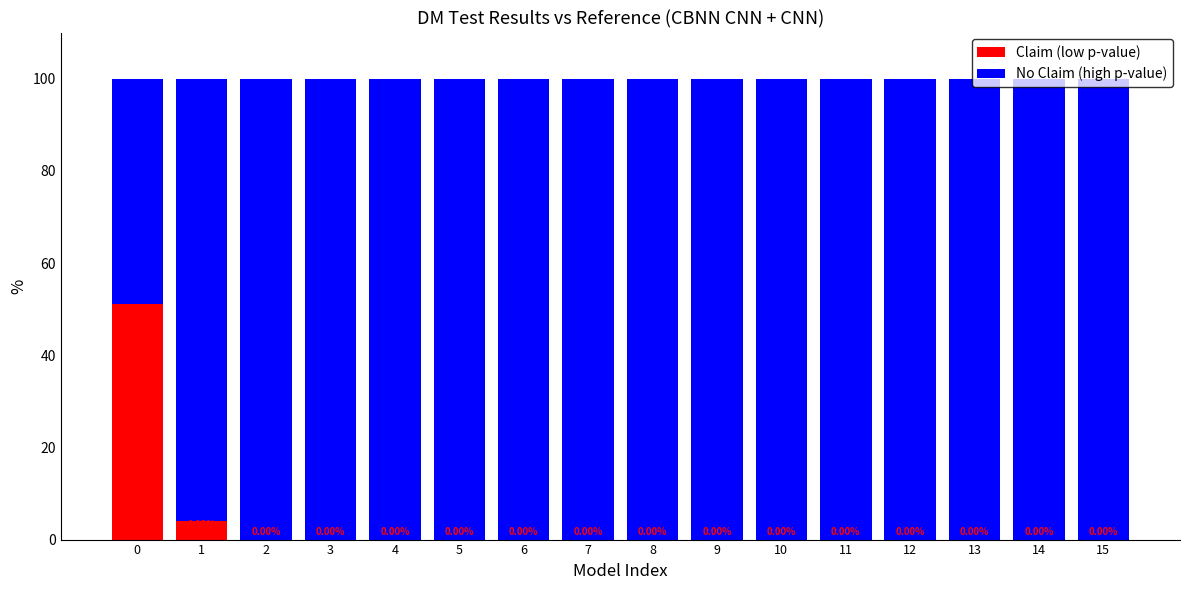

Are the bars grouped side by side (vs. stacked)?

No